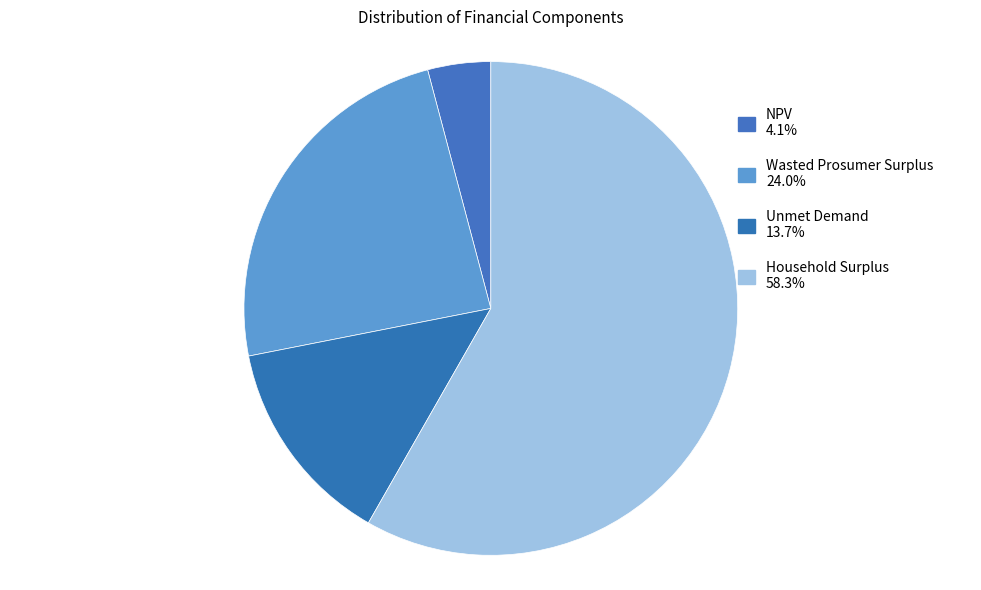

Count the number of slices in the pie.

4